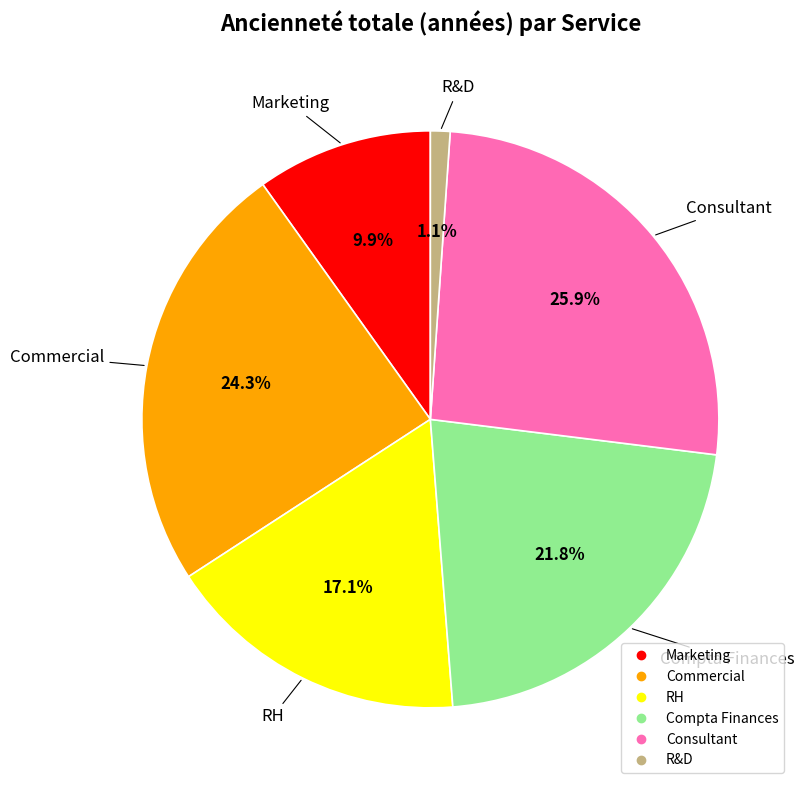

To the nearest percent, what is the difference between the largest and smallest slice percentages?

25%